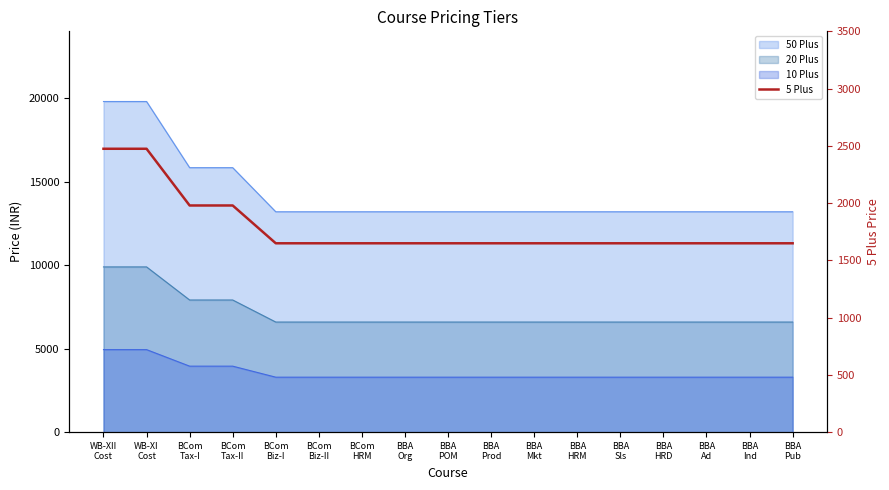

List the labels in order of value, smallest first.

BCom
Biz-I, BCom
Biz-II, BCom
HRM, BBA
Org, BBA
POM, BBA
Prod, BBA
Mkt, BBA
HRM, BBA
Sls, BBA
HRD, BBA
Ad, BBA
Ind, BBA
Pub, BCom
Tax-I, BCom
Tax-II, WB-XII
Cost, WB-XI
Cost